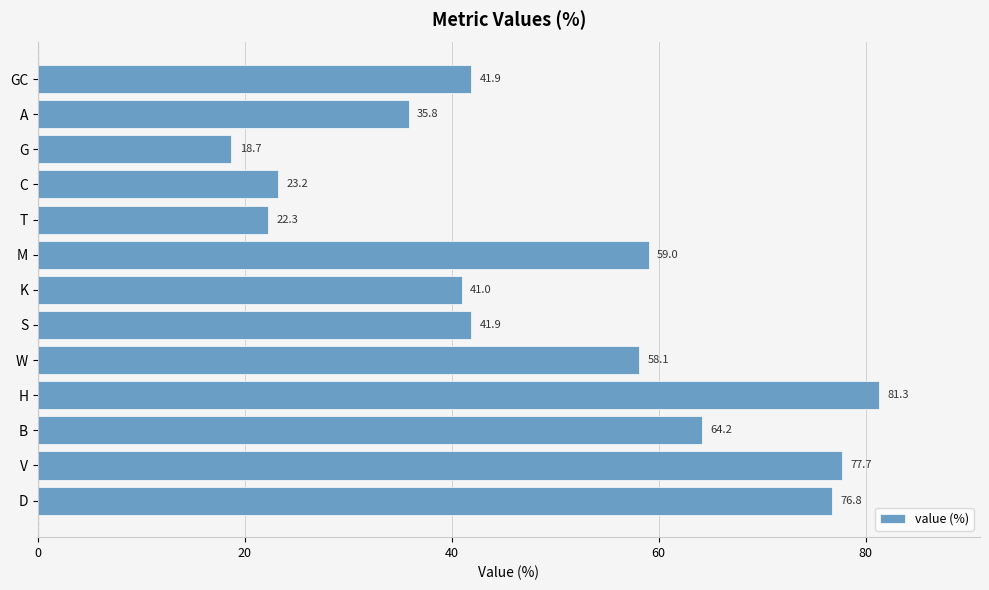

What is the sum of the values at S and H?

123.2